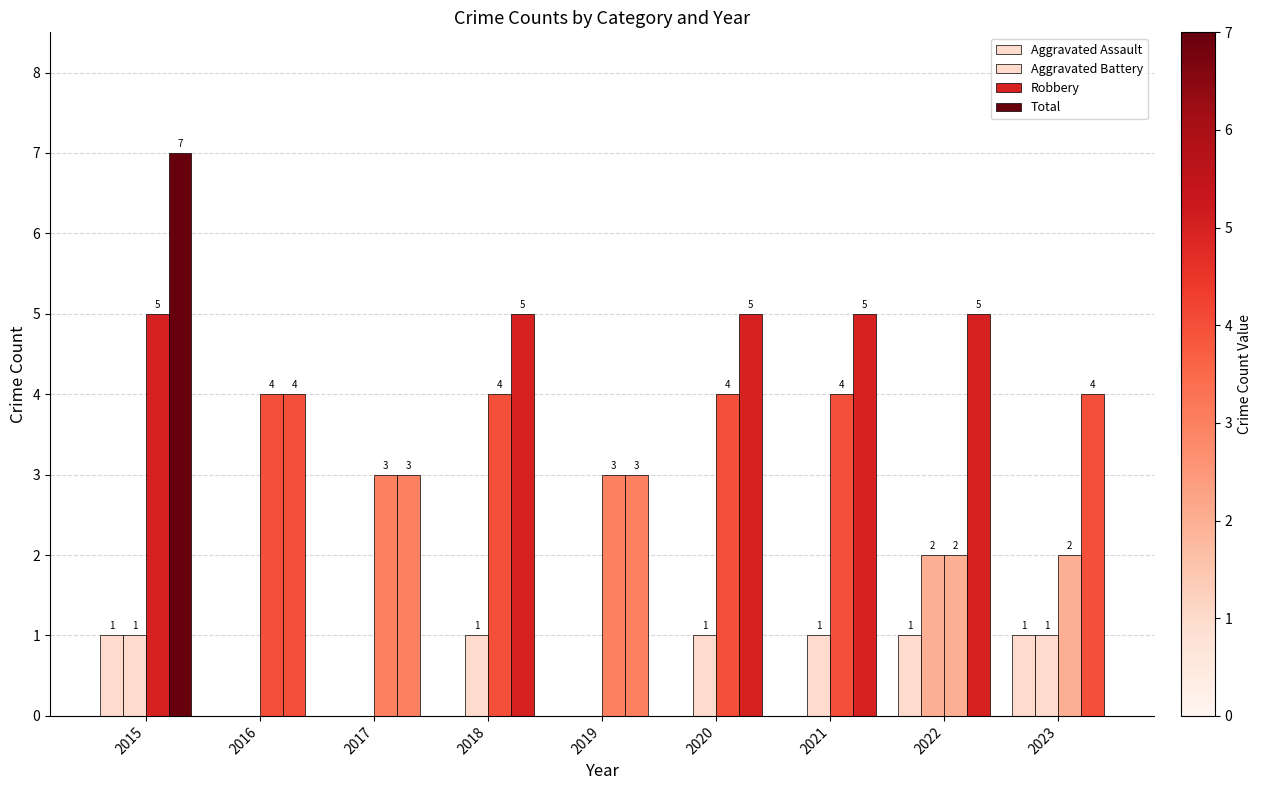

Does the chart contain stacked bars?

No